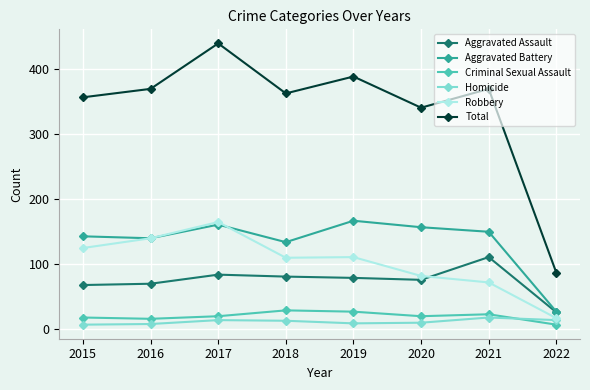

What is the value of the Robbery point at the 1st from the left?

124